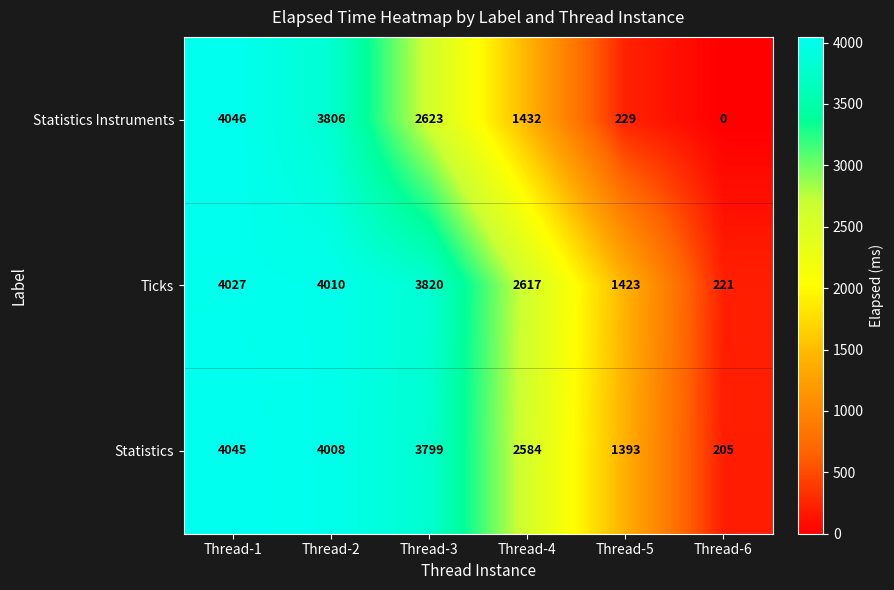

At which category is the sum across all series the highest?

Thread-1